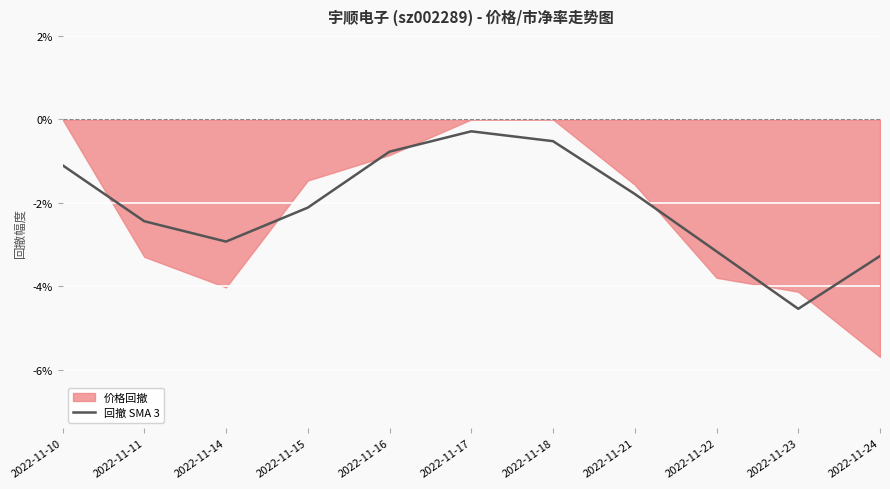

What is the value of the 8th point from the left?

-1.8